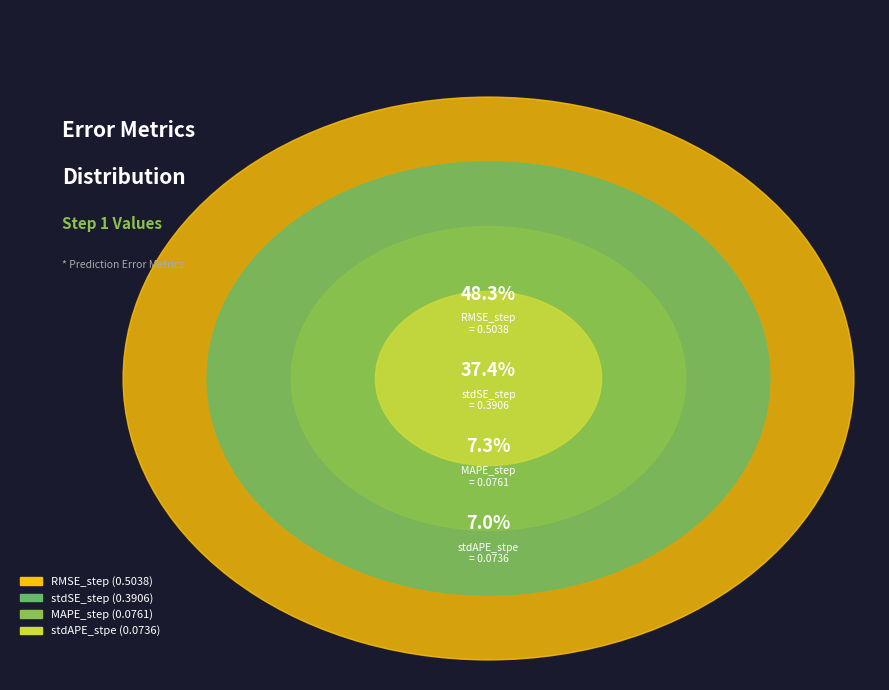

Is MAPE_step the majority of the pie?

No